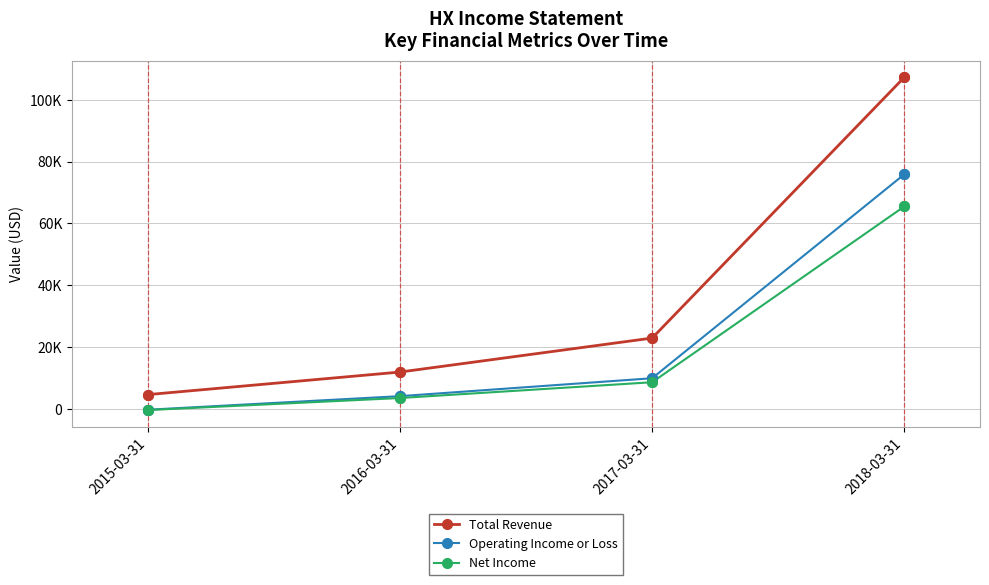

True or false: Net Income has more than 2 interior local peaks.

False